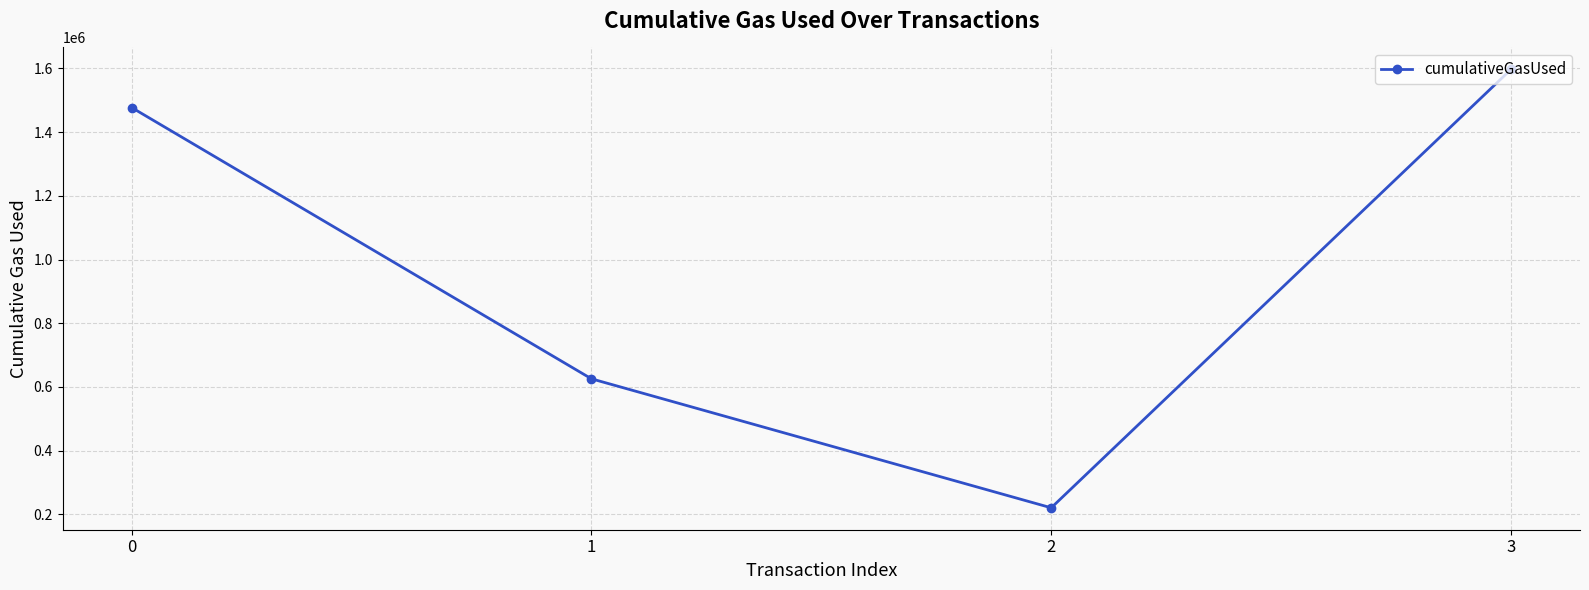

What value does the data have at 3, to the nearest 50?

1597150